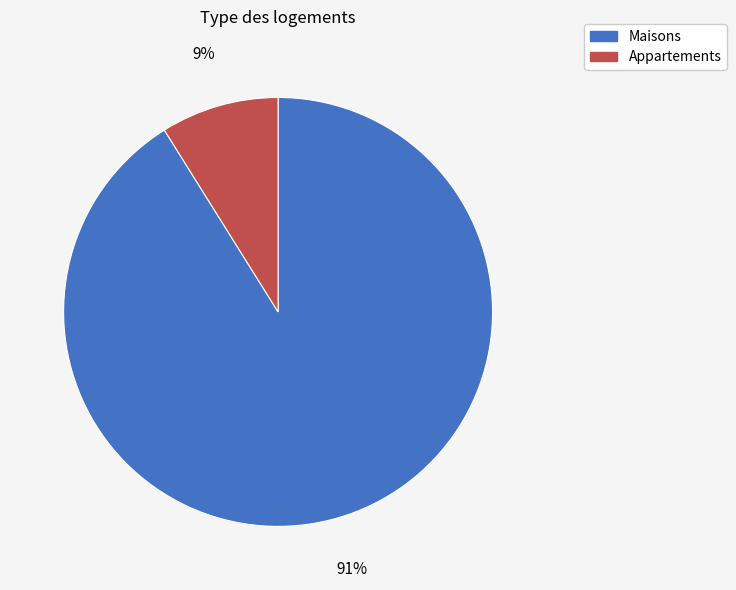

Is there a majority slice in this chart?

Yes